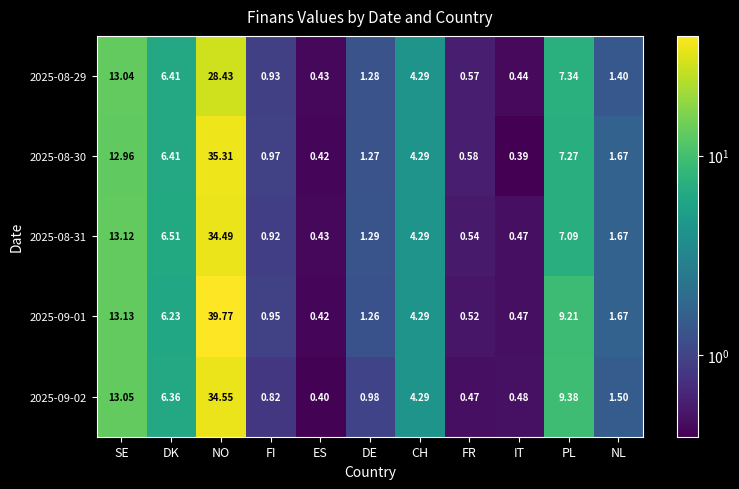

At which label does 2025-09-02 first exceed 1?

SE